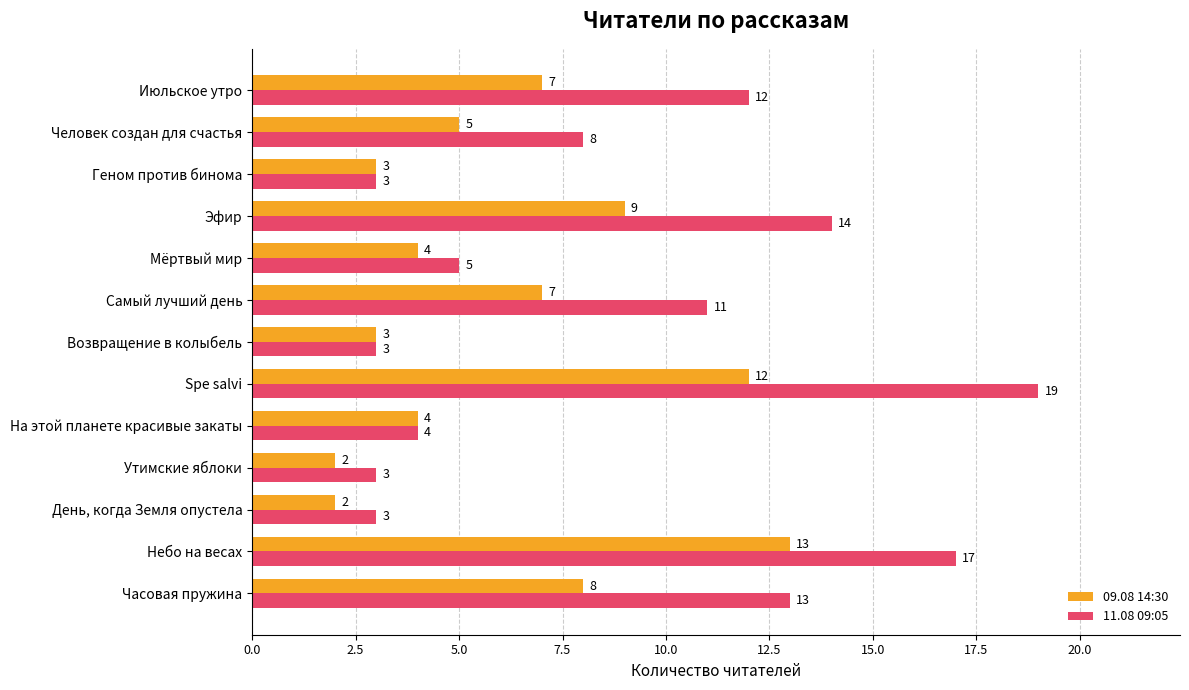

Is it true that 11.08 09:05 equals 8 at Spe salvi?

False